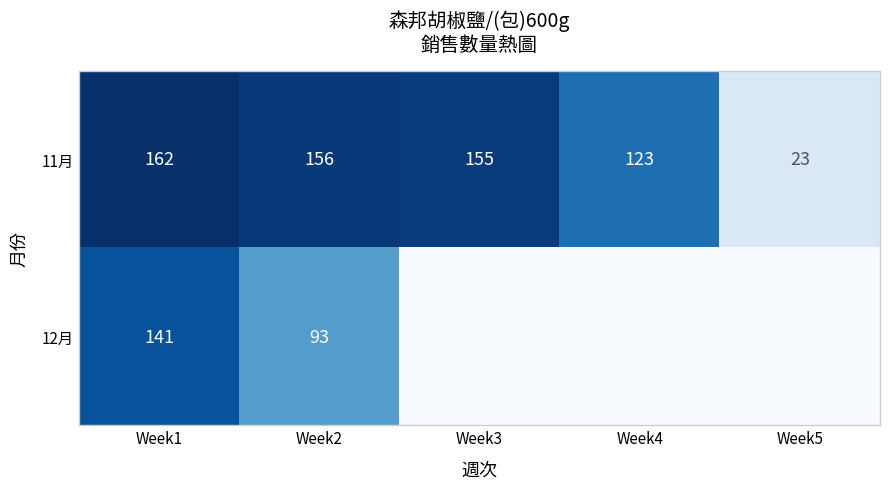

Rank the series at Week2 from highest to lowest value.

11月, 12月